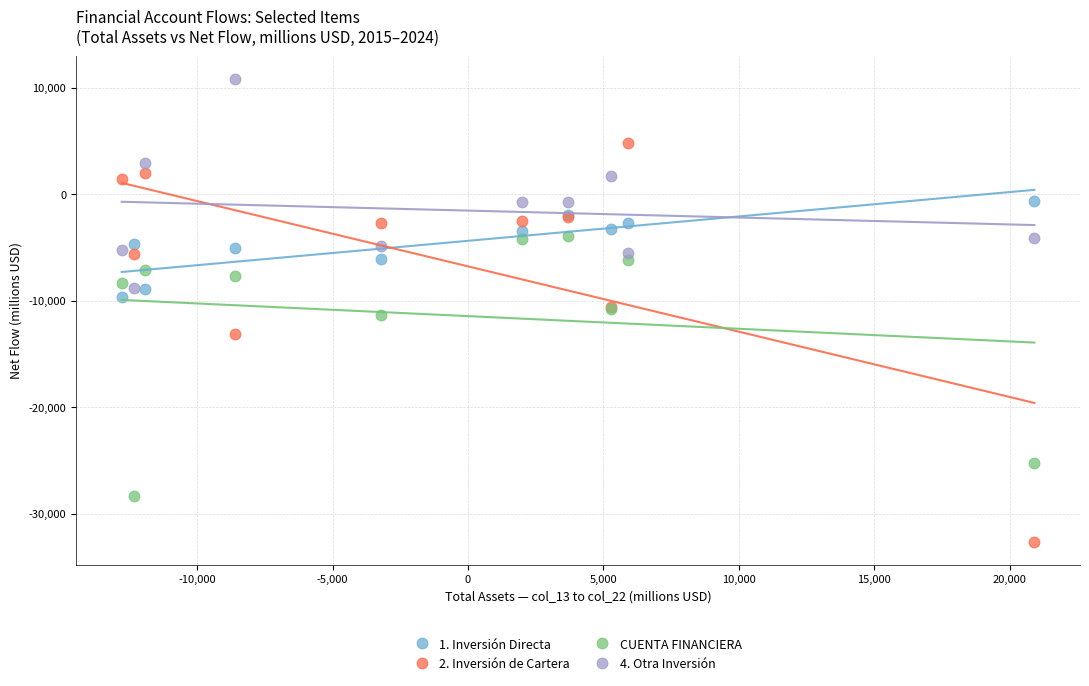

Which series has the widest spread of Y values?

2. Inversión de Cartera